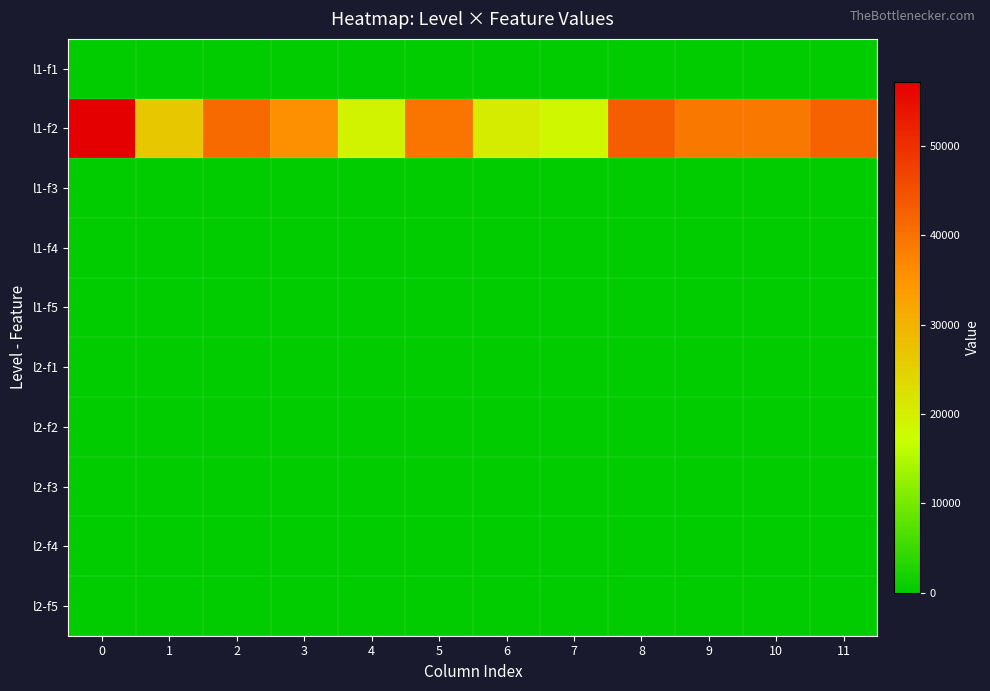

Which series has the widest spread of values?

row_1